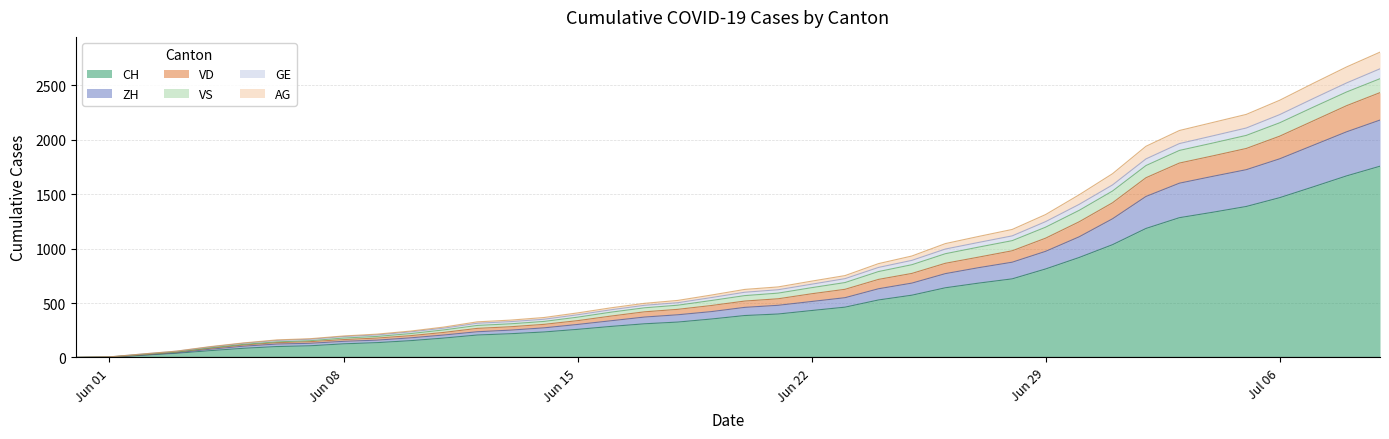

How many lines are shown in the chart?

6